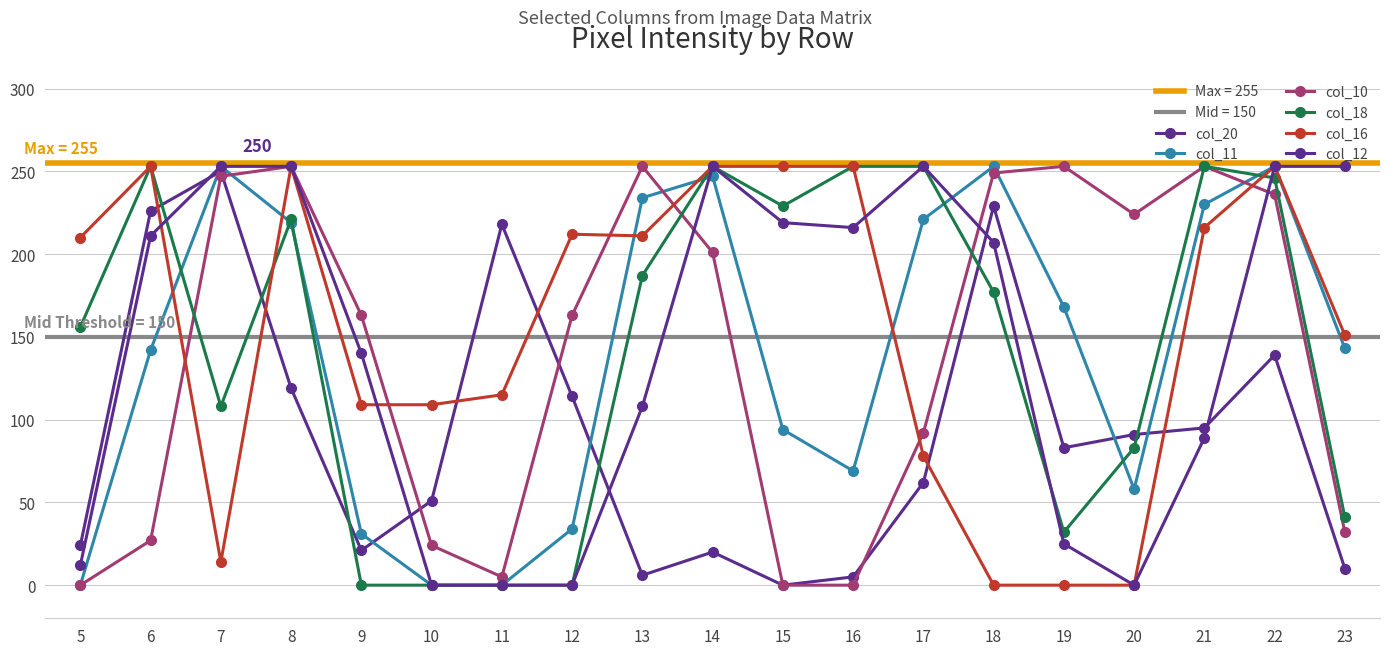

What are all the series names shown in the legend?

col_20, col_11, col_10, col_18, col_16, col_12